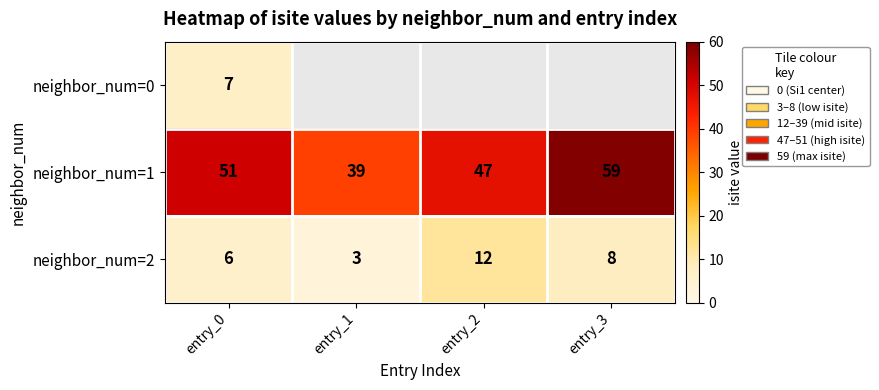

The value of neighbor_num=2 at entry_3 is 8. True or false?

True